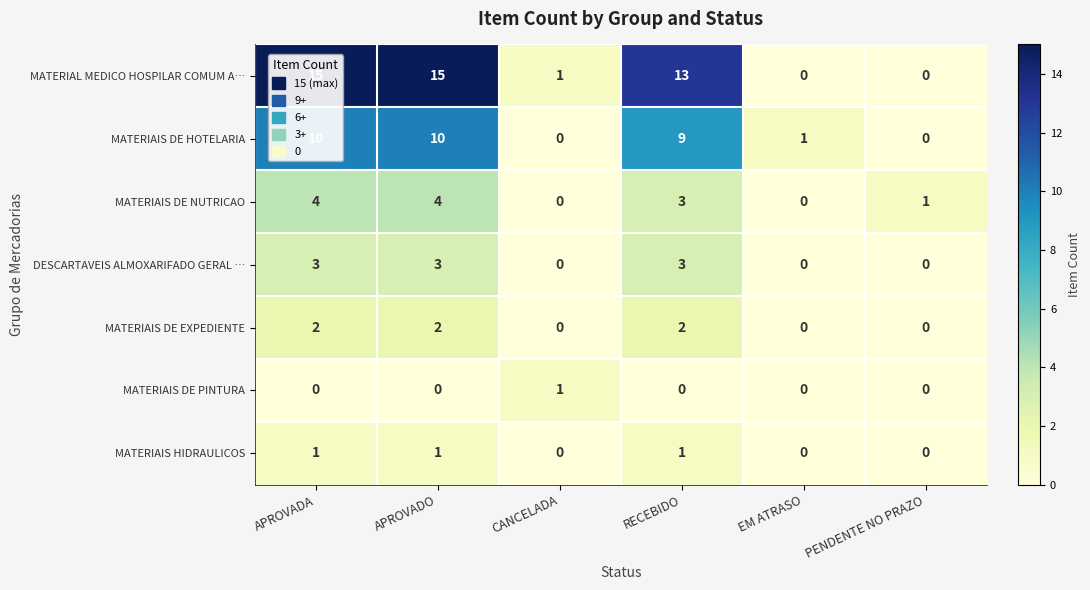

Which series has the largest total across all categories?

MATERIAL MEDICO HOSPILAR COMUM A…